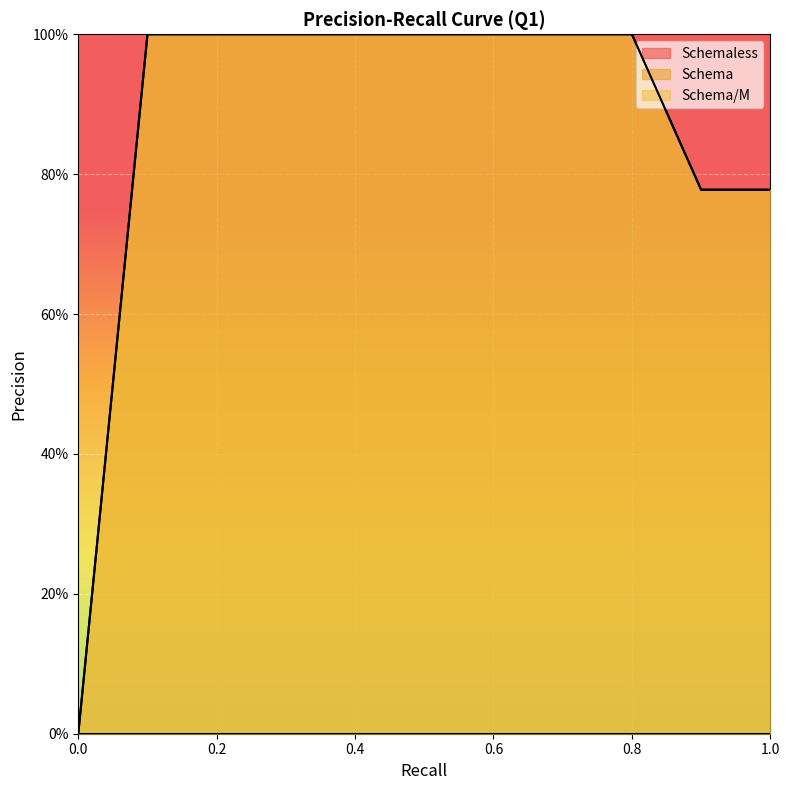

Reading left to right, extract all data points from this chart.

Schema: 0.0	1.0	1.0	1.0	1.0	1.0	1.0	1.0	1.0	0.8	0.8
Schema/M: 0.0	1.0	1.0	1.0	1.0	1.0	1.0	1.0	1.0	0.8	0.8